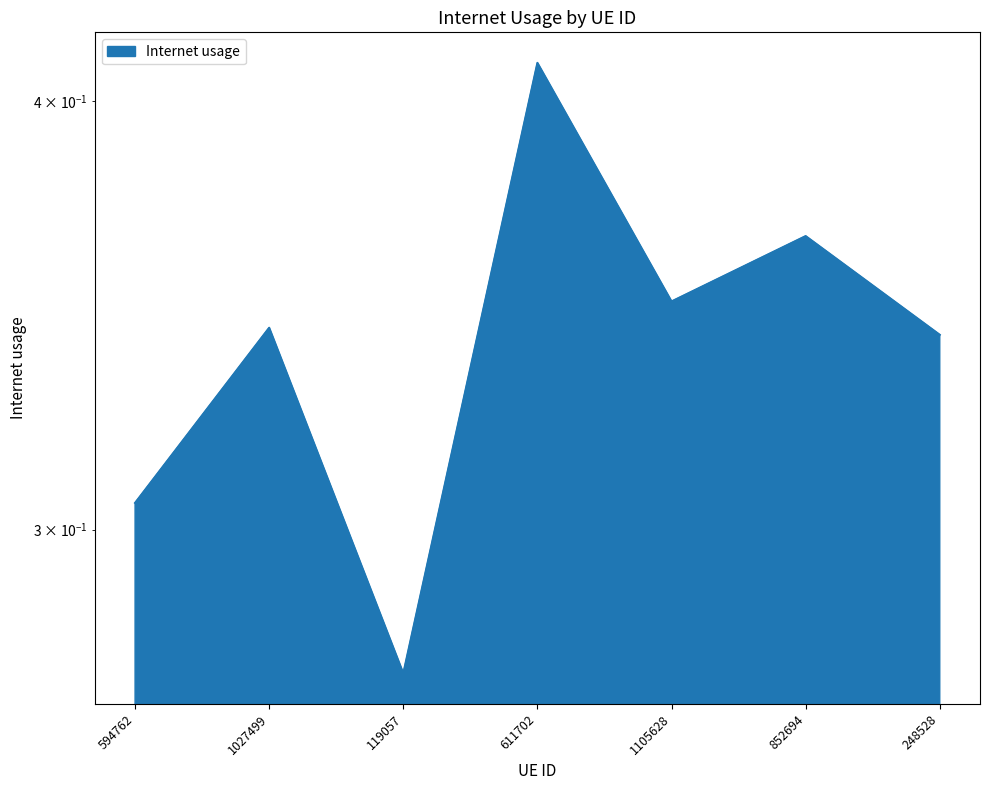

Reading left to right, list all the values displayed in this chart.

0.3	0.3	0.3	0.4	0.3	0.4	0.3